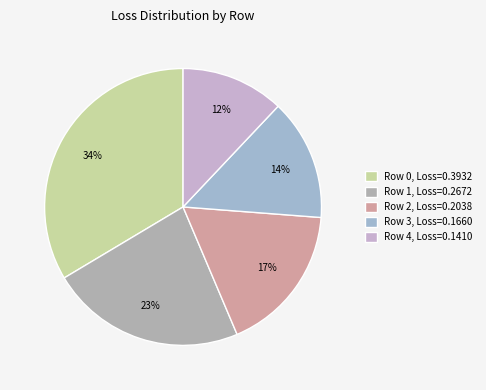

To the nearest percent, what is the combined percentage of Row 4 and Row 3?

26%